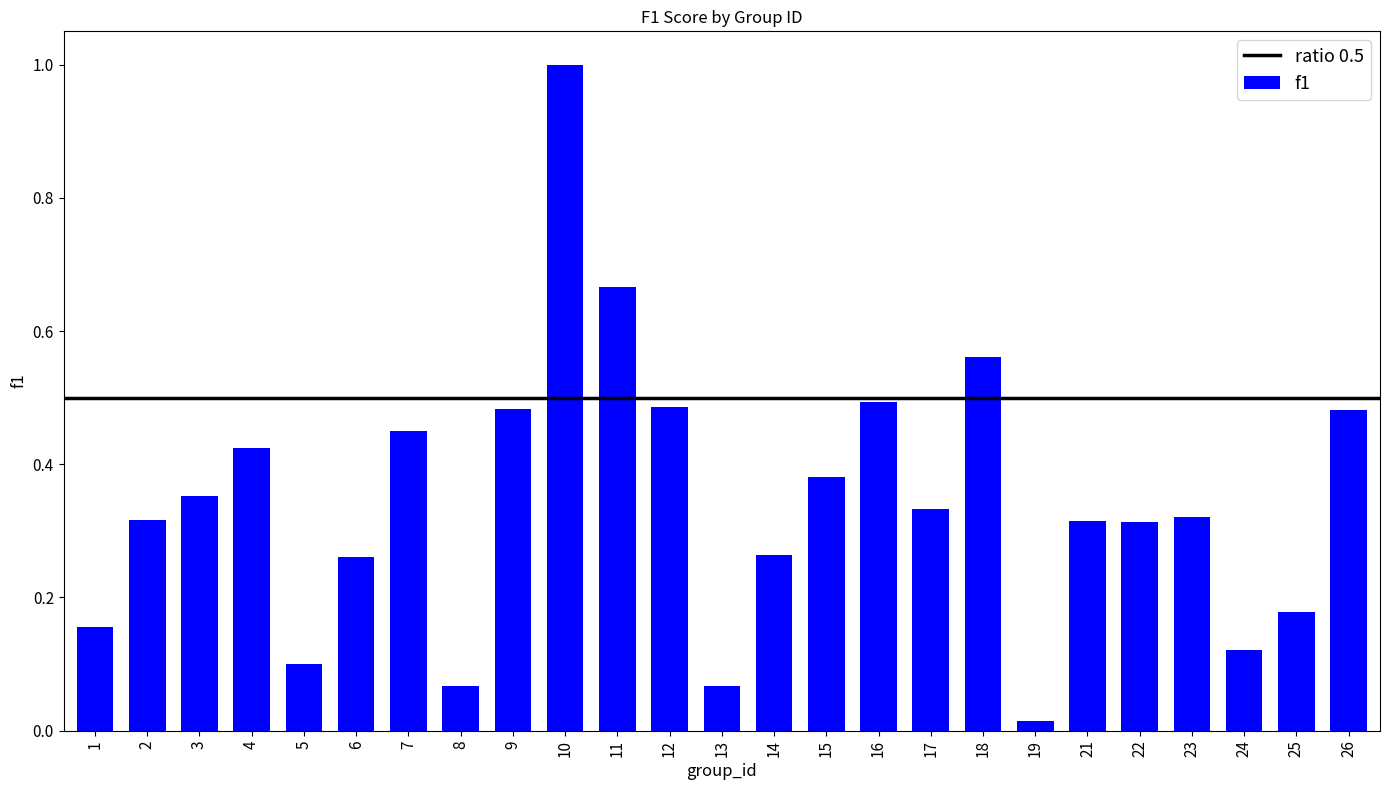

At which category does the chart reach its peak across all series?

10